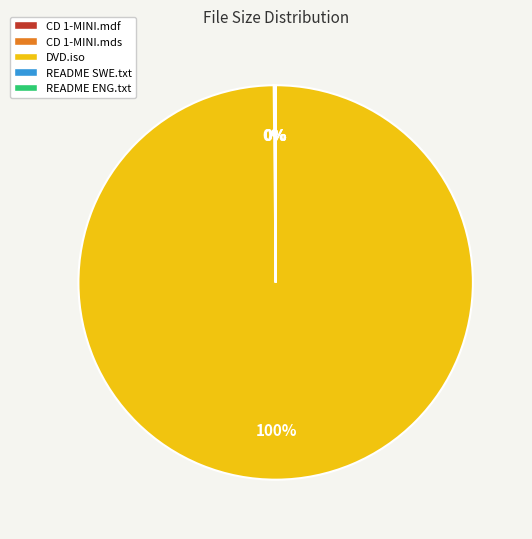

True or false: Crack/BF2XPACK CD 1-MINI.mdf accounts for 0% of the total.

True